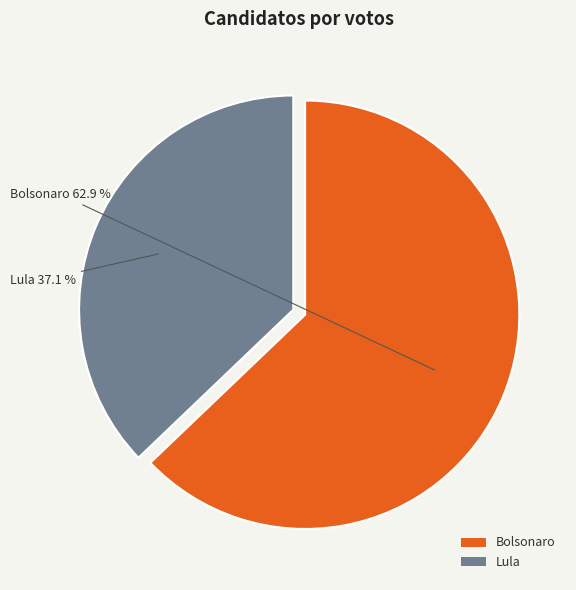

What portion of the pie excludes Bolsonaro?

37.1%